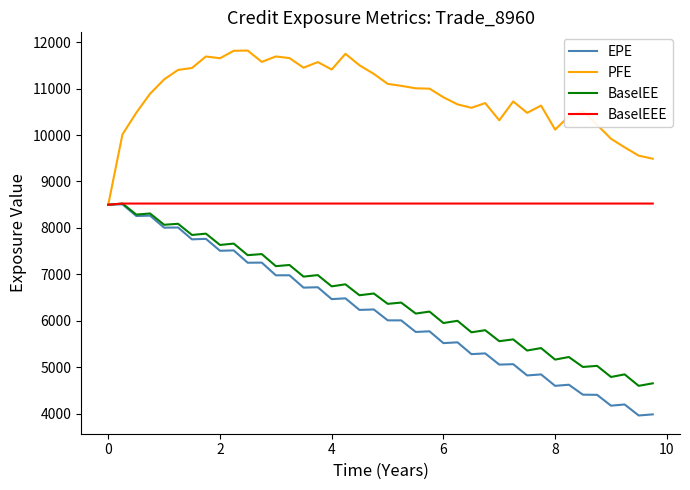

Which series has the widest spread of values?

EPE